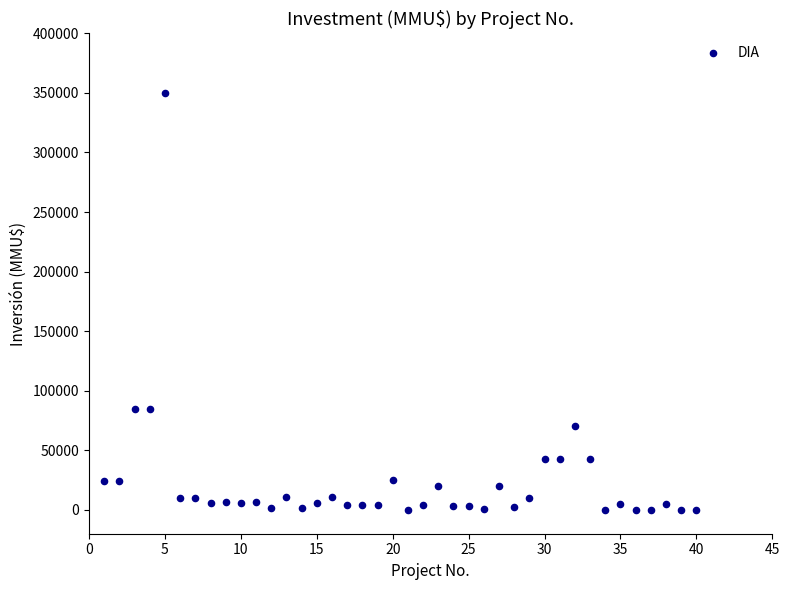

What is the range of Y values (max minus min)?

350000